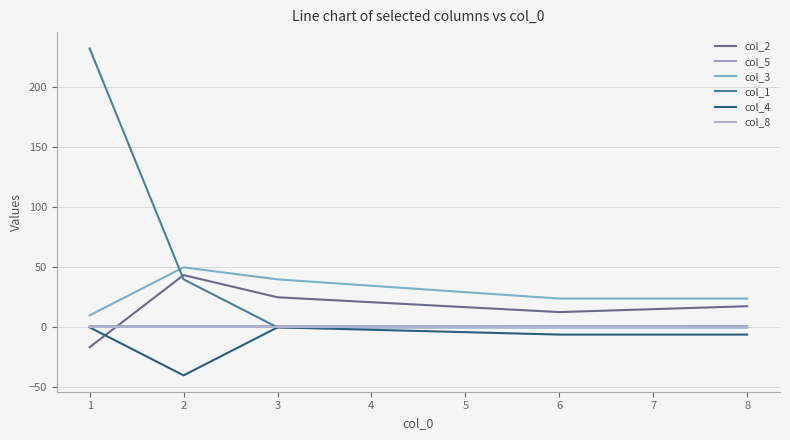

Does the chart have visible grid lines?

Yes